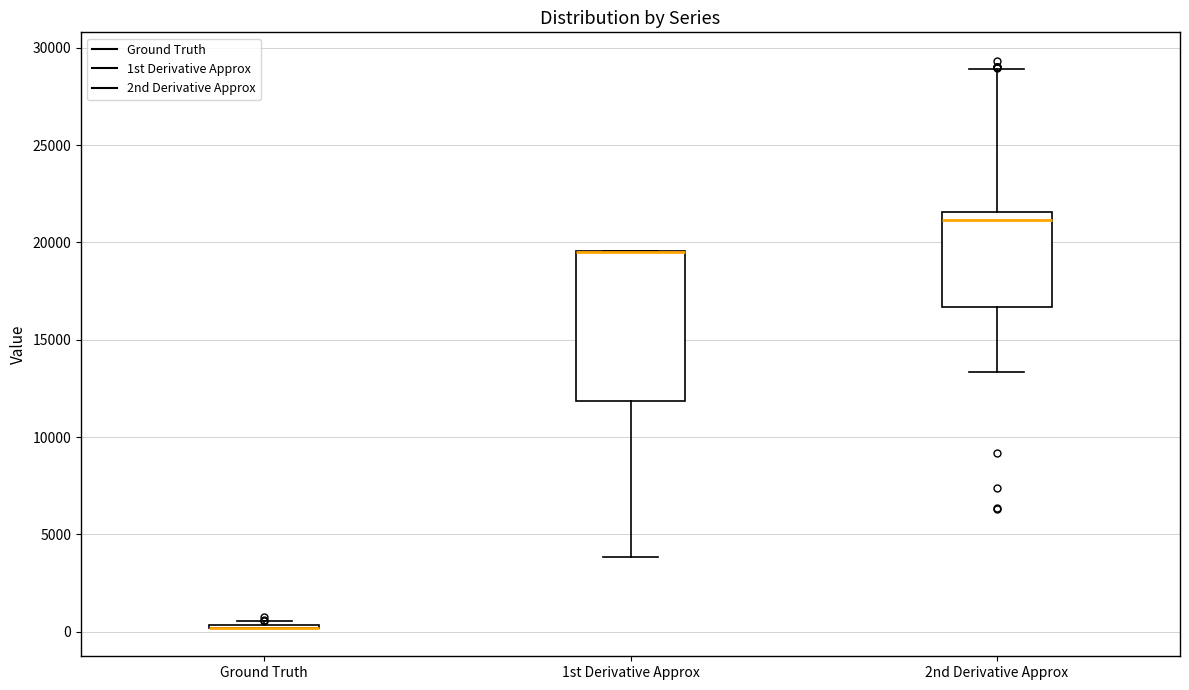

Comparing the boxes themselves (not the whiskers), which one is the tallest?

1st Derivative Approx